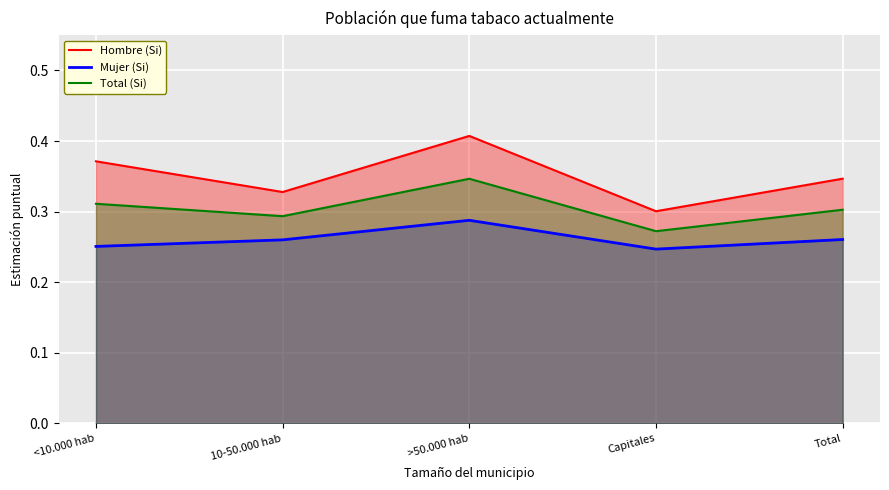

What is the label of the 1st point from the right?

Total